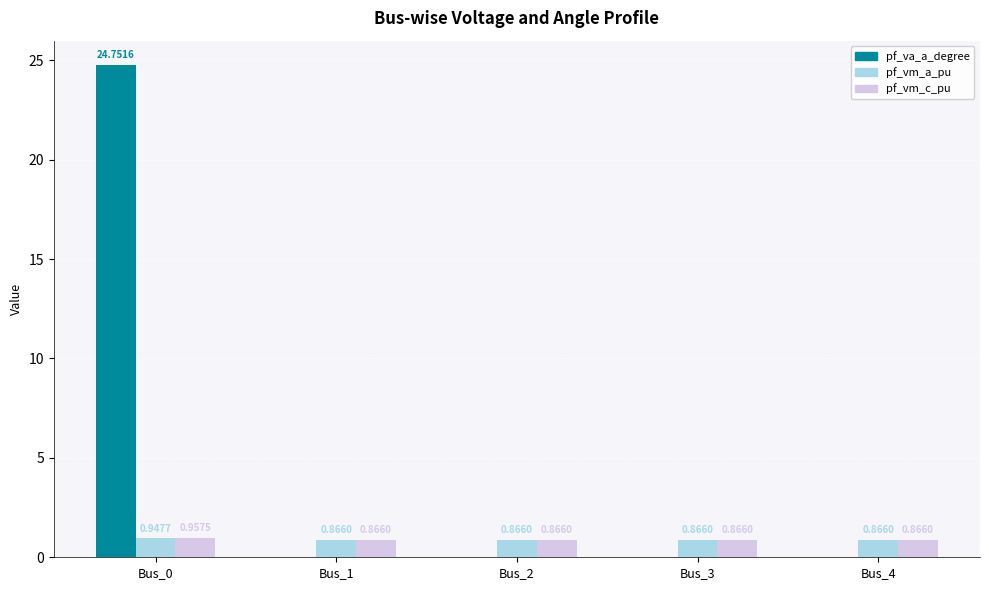

Which series has the largest range (max minus min)?

pf_va_a_degree